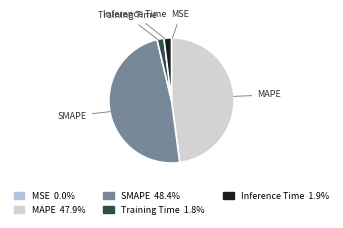

Does SMAPE account for over 50% of the chart?

No